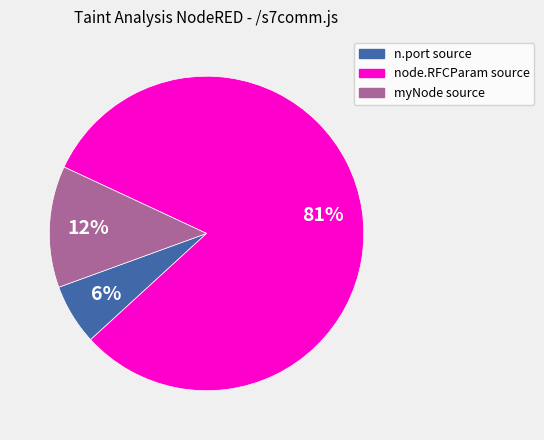

What is the largest slice in the pie chart?

node.RFCParam source